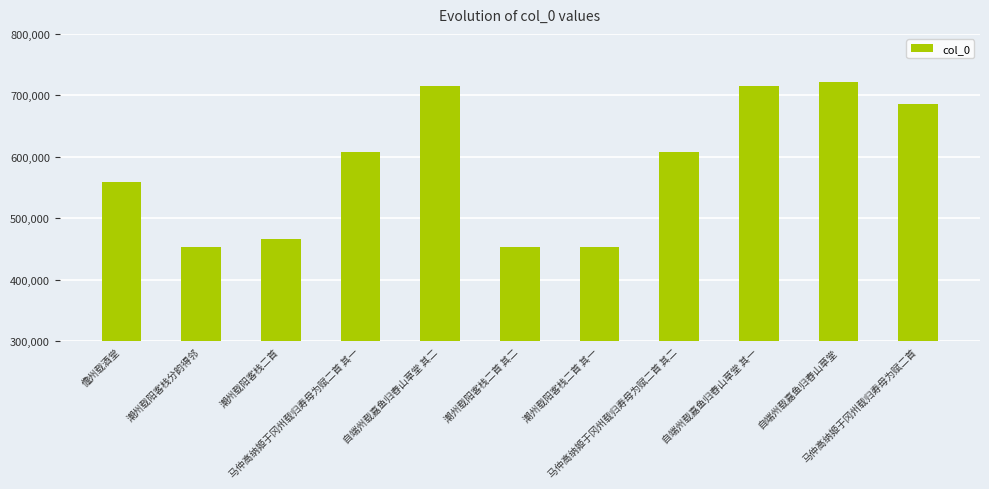

Which has a higher value, 马仲高纳姬于冈州载归寿母为赋二首 其二 or 潮州载阳客栈二首 其二?

马仲高纳姬于冈州载归寿母为赋二首 其二